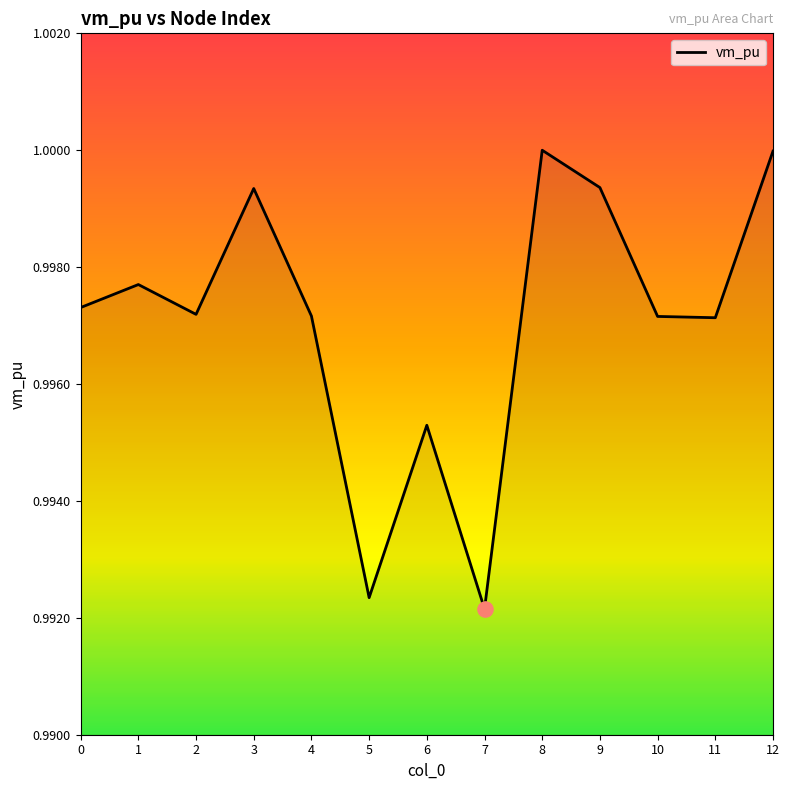

Which has a higher value, 9 or 1?

9